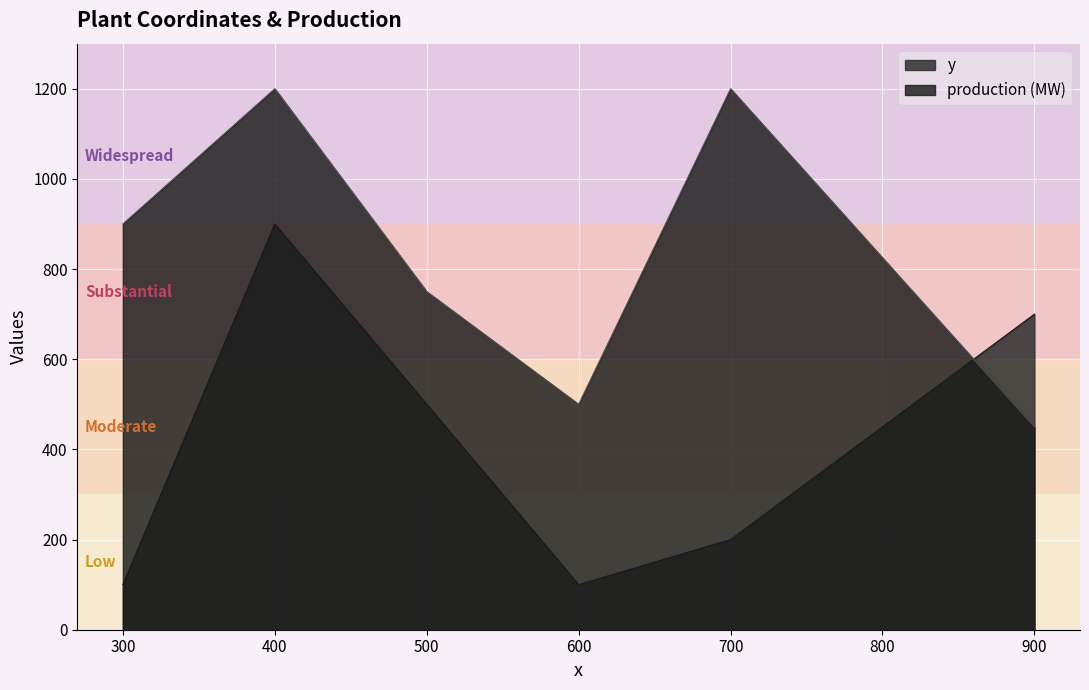

Which series has the widest spread of values?

y